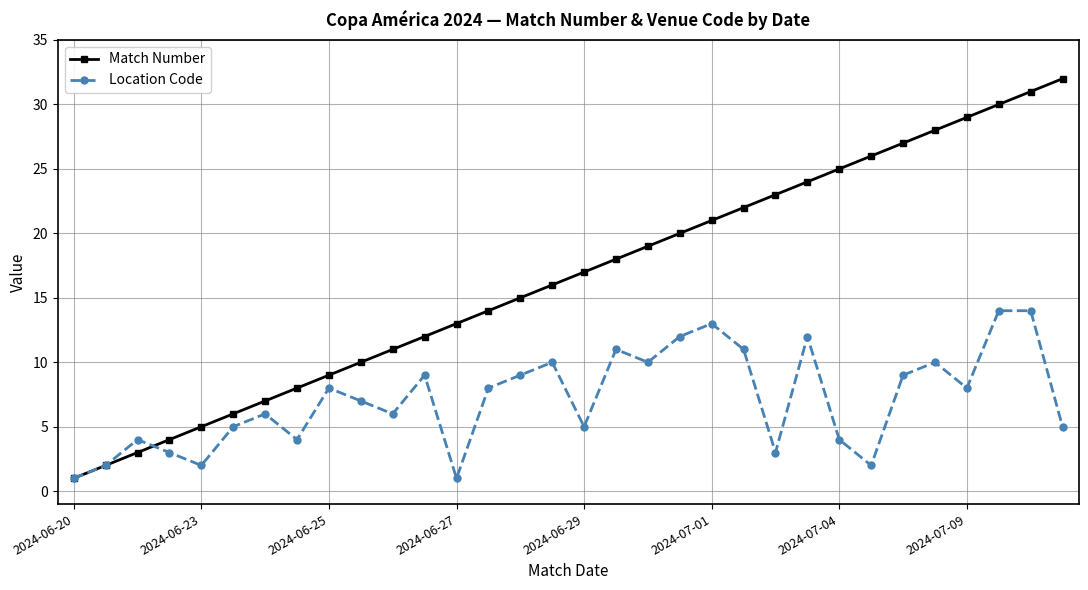

Which series has the largest range (max minus min)?

Match Number